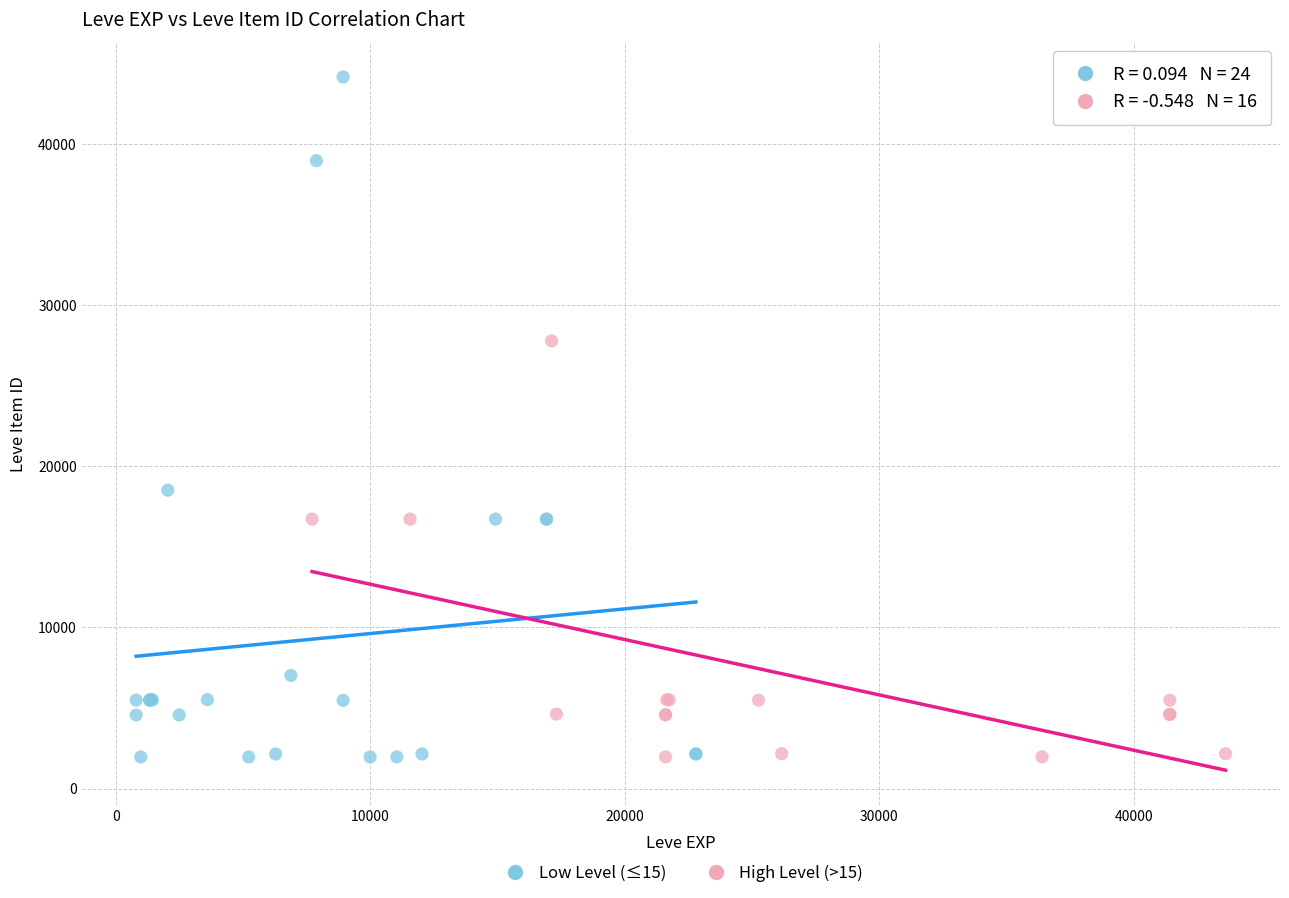

Which series reaches the maximum Y coordinate?

Low Level (≤15)